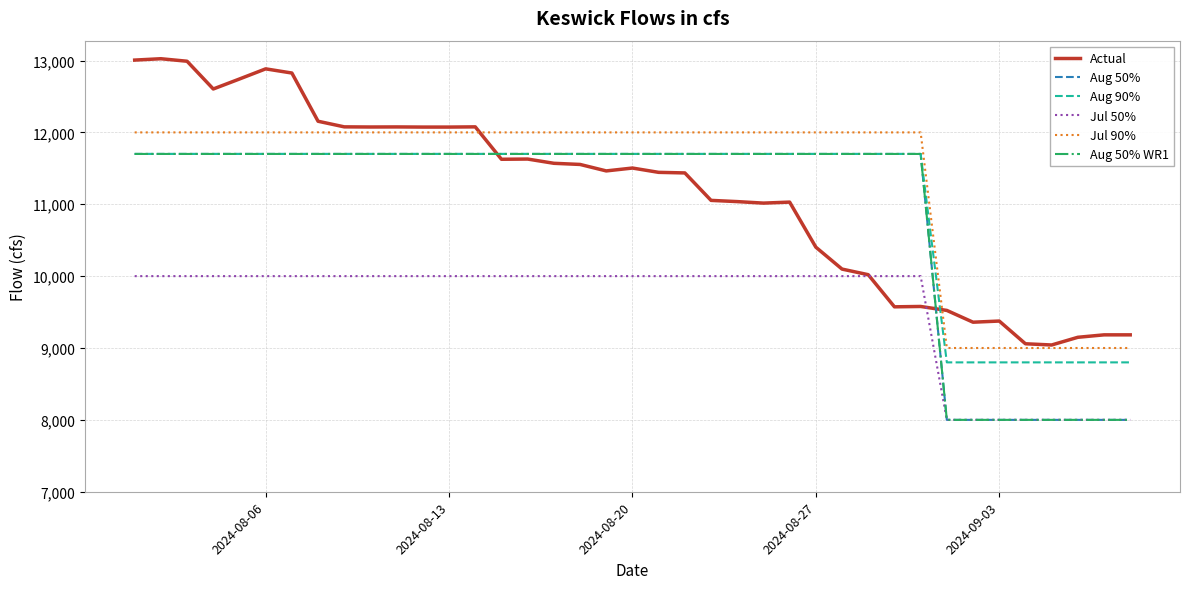

At which label is Aug 50% WR1 closest to 9850?

2024-08-06